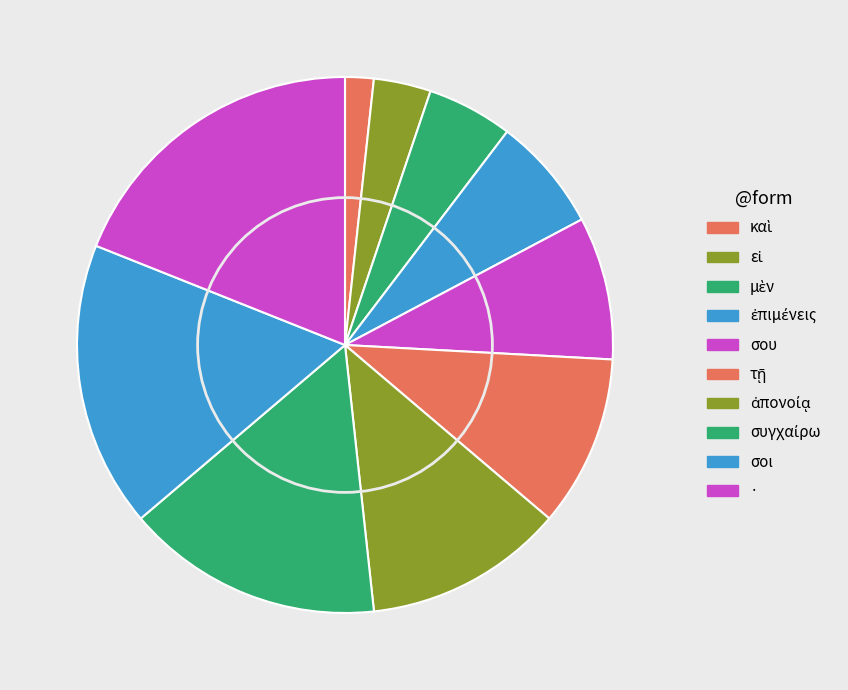

How many segments does this pie chart have?

10